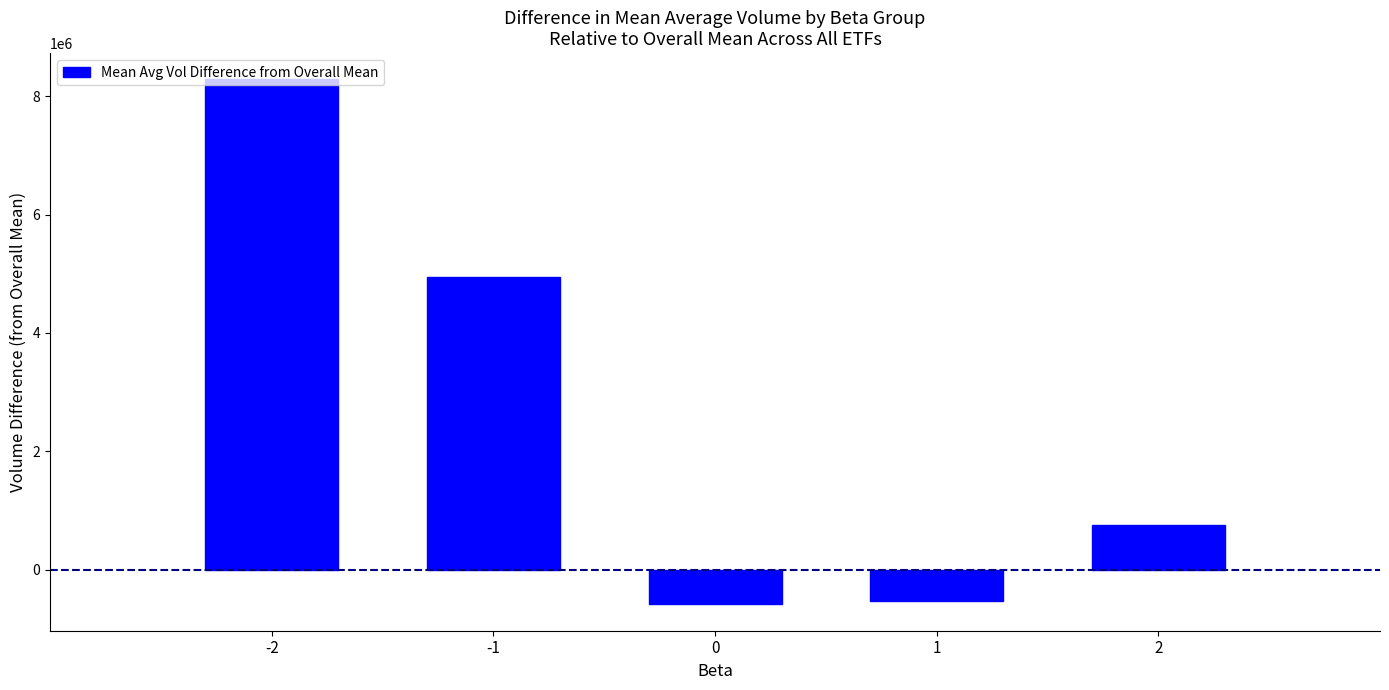

What is the average value?

2569191.8